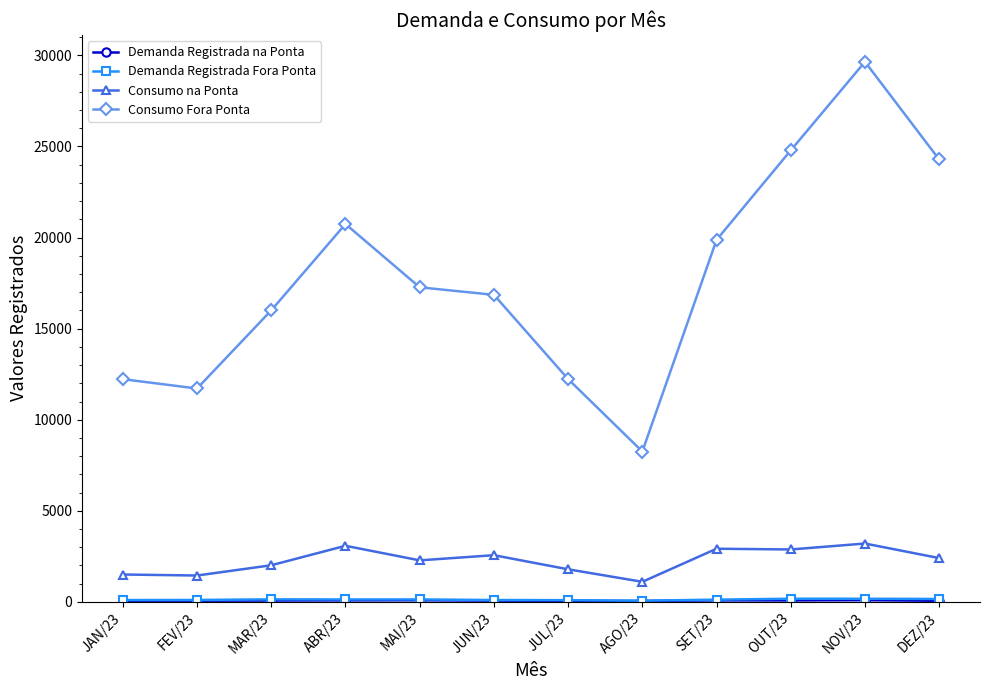

Which series has the widest spread of values?

Consumo Fora Ponta